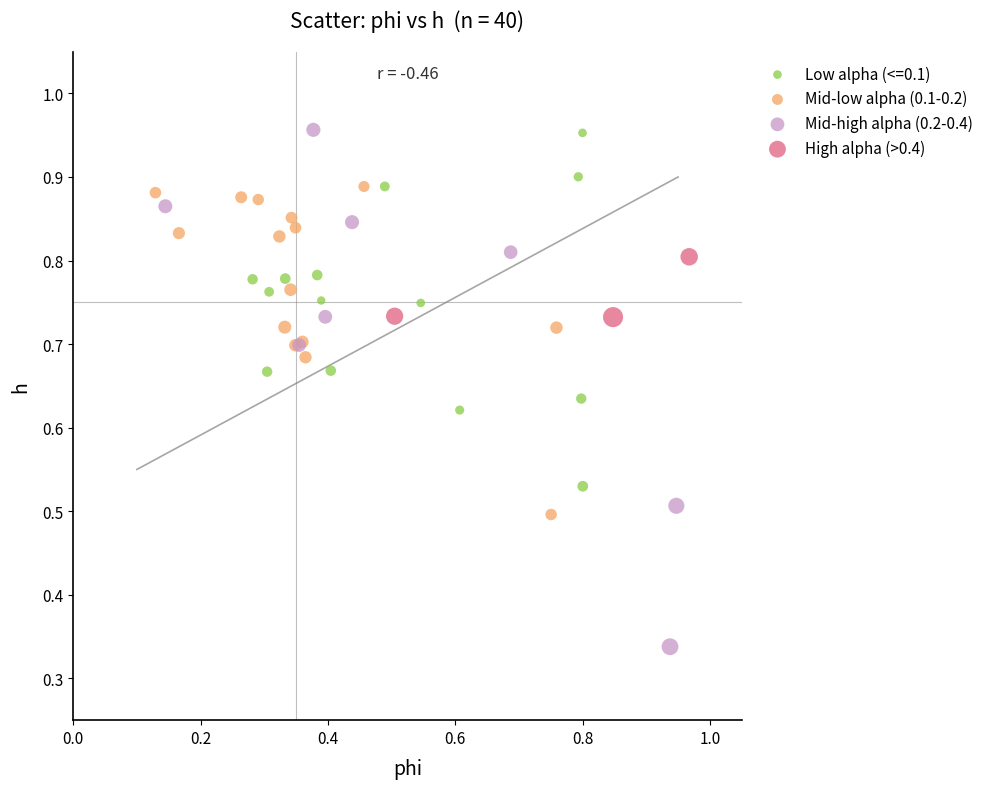

Which series contains the lowest Y value?

Mid-high alpha (0.2-0.4)